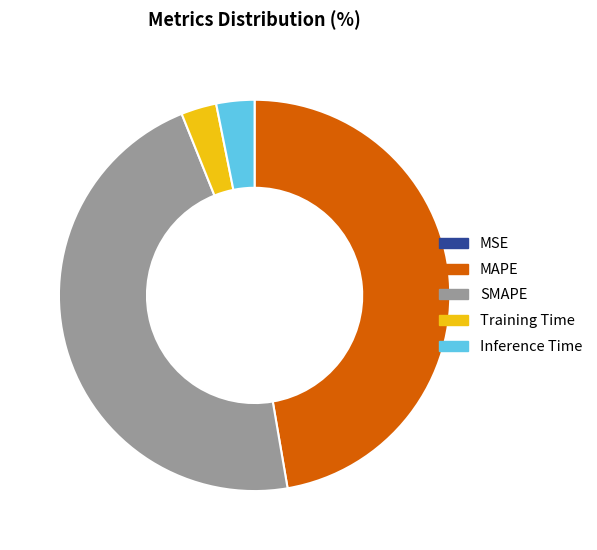

What is the largest slice in the pie chart?

MAPE